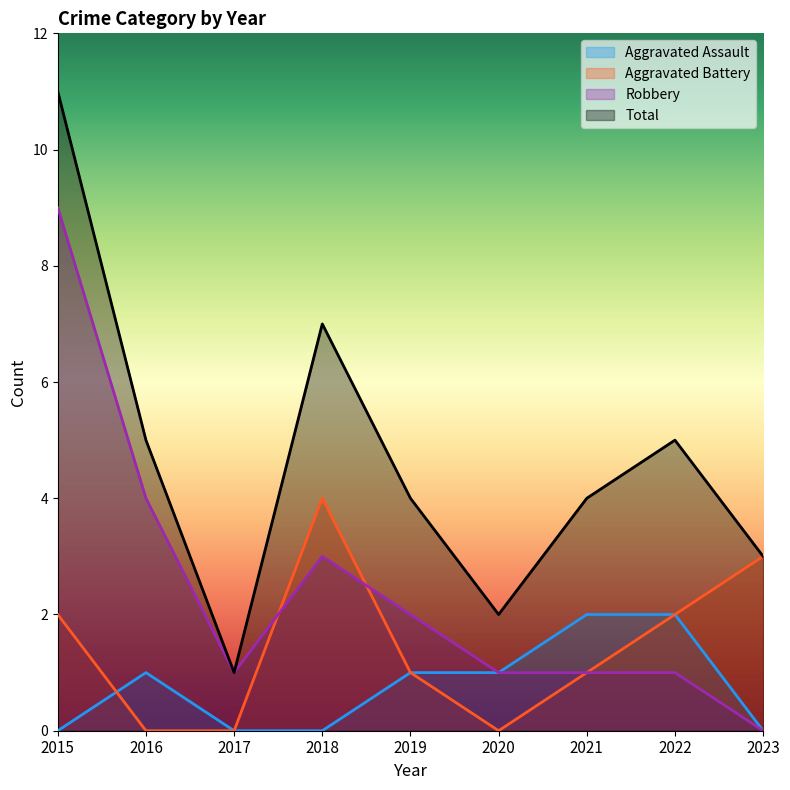

What are all the series names shown in the legend?

Aggravated Assault, Aggravated Battery, Robbery, Total